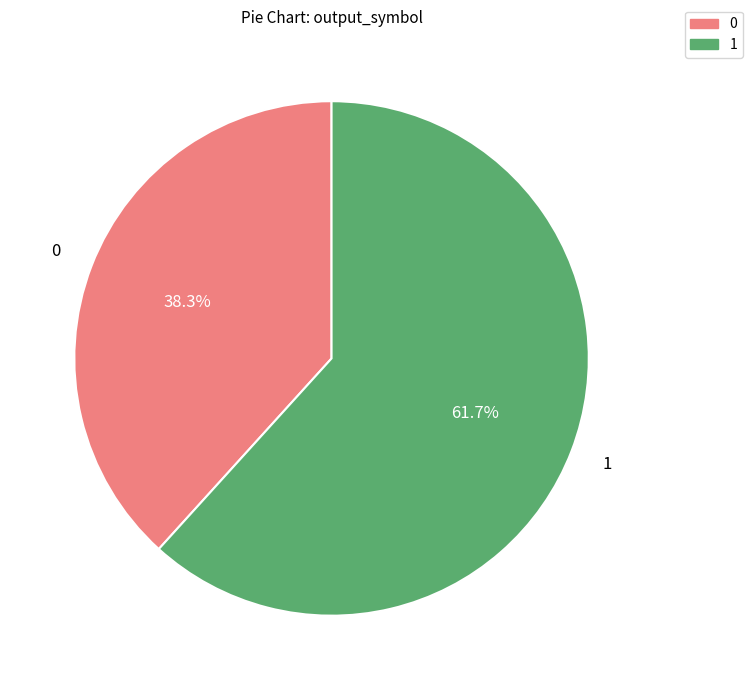

Rank the categories by value from lowest to highest.

0, 1